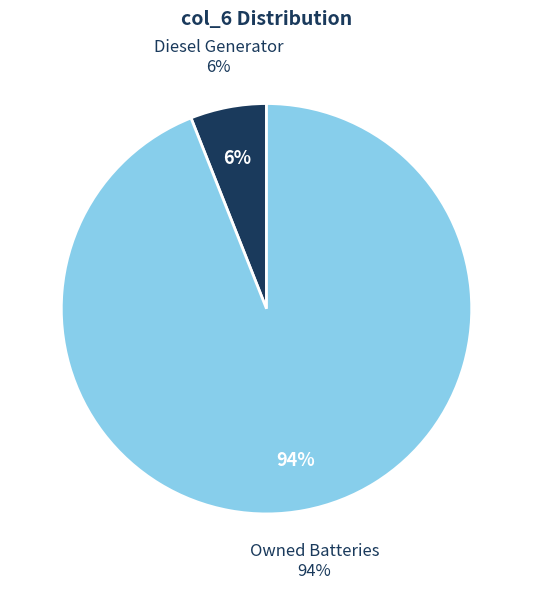

Which slice represents more than half of the pie?

Owned Batteries